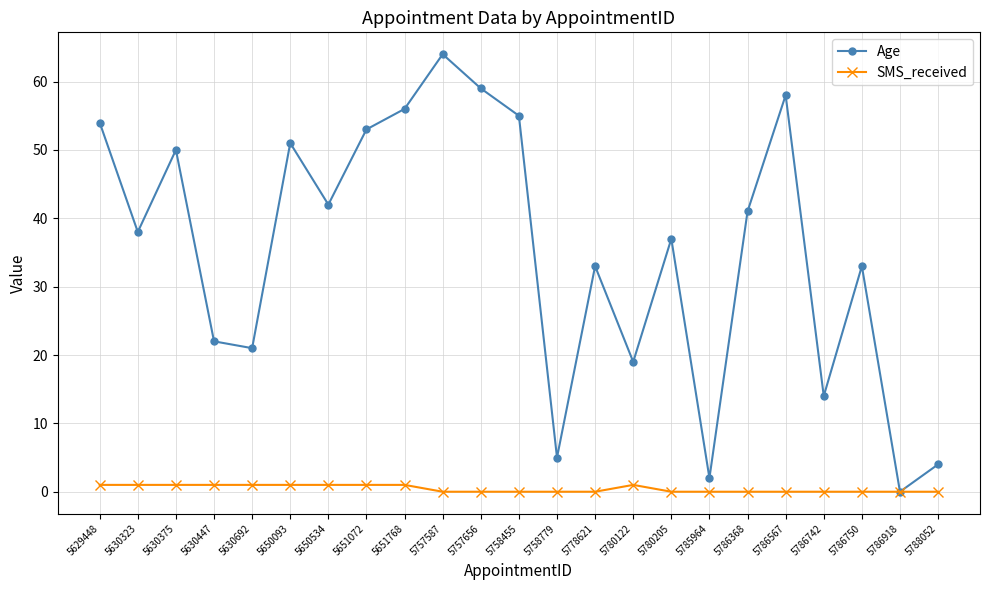

Reading right to left, what are all the values shown in this chart?

Age: 4	0	33	14	58	41	2	37	19	33	5	55	59	64	56	53	42	51	21	22	50	38	54
SMS_received: 0	0	0	0	0	0	0	0	1	0	0	0	0	0	1	1	1	1	1	1	1	1	1